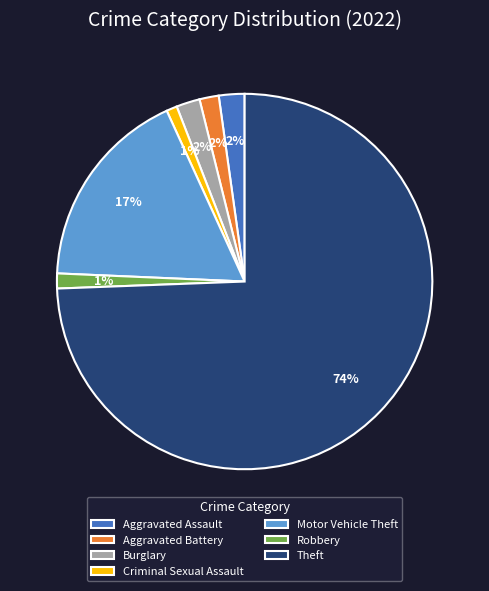

Between Robbery and Motor Vehicle Theft, which is larger?

Motor Vehicle Theft